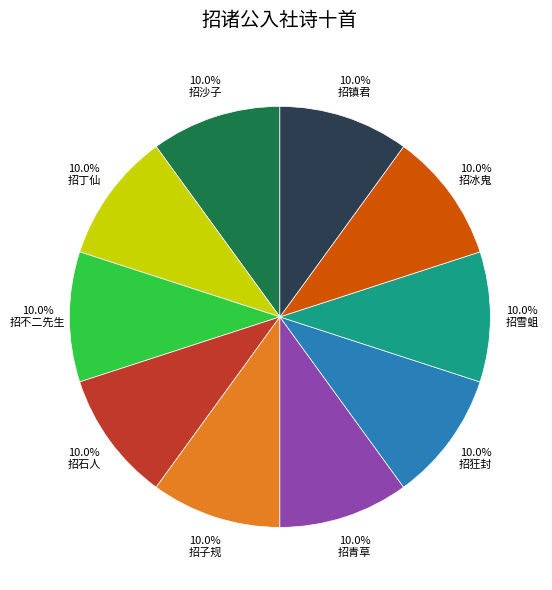

Does any single category account for the majority?

No